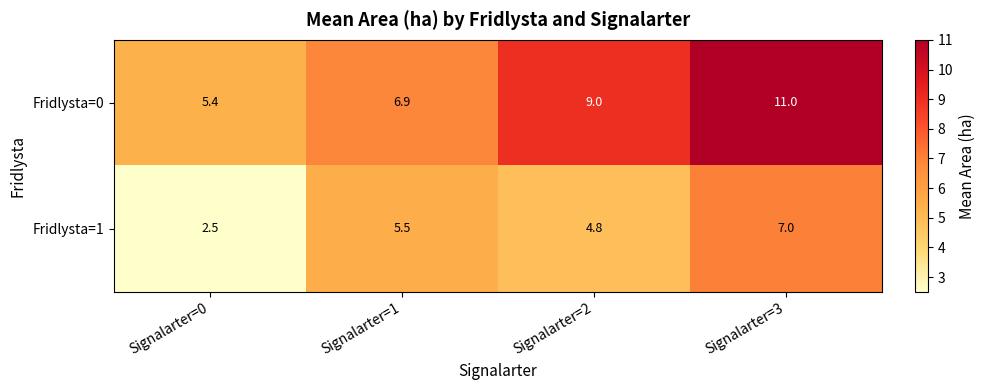

Reading left to right, extract all data points from this chart.

Fridlysta=0: 5.4	6.9	9.0	11.0
Fridlysta=1: 2.5	5.5	4.8	7.0